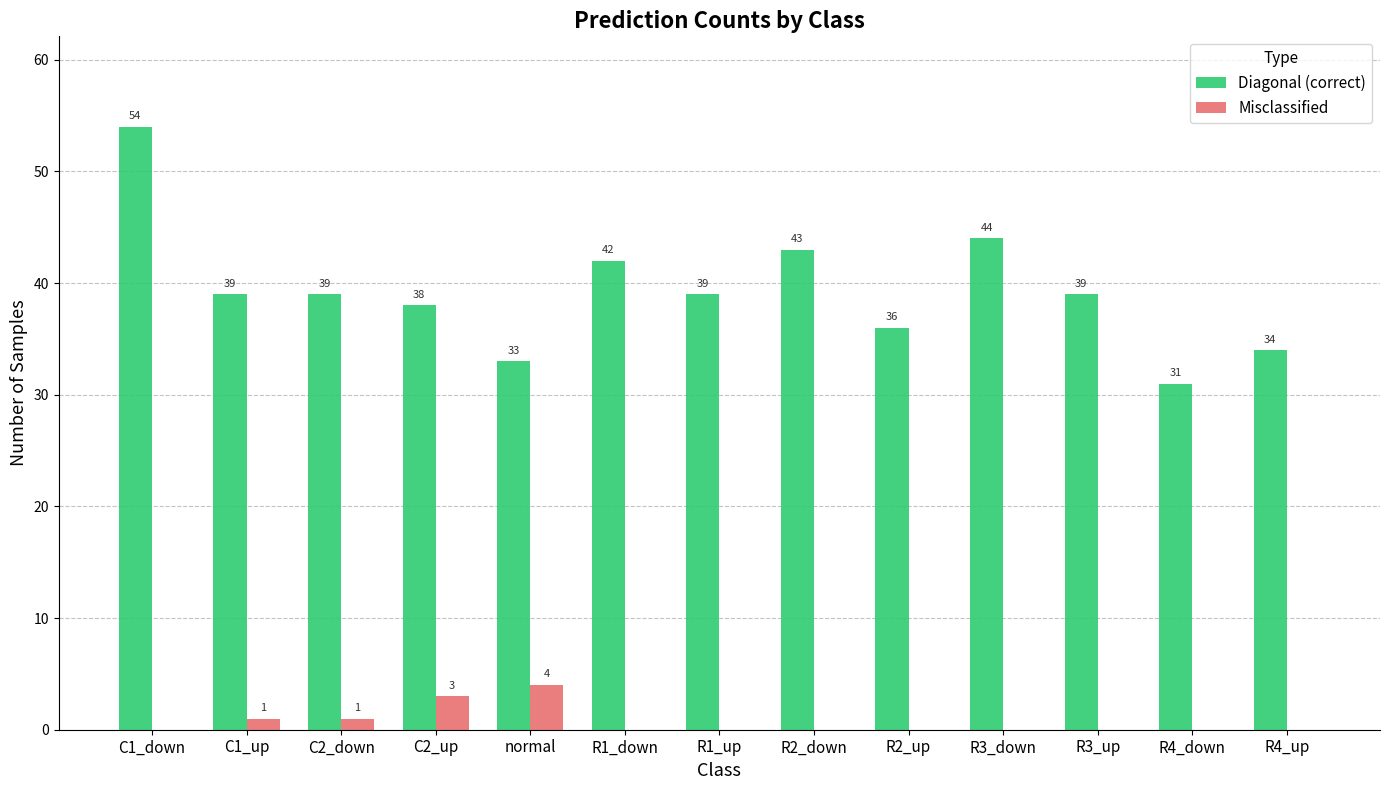

Count the number of categories in the chart.

13